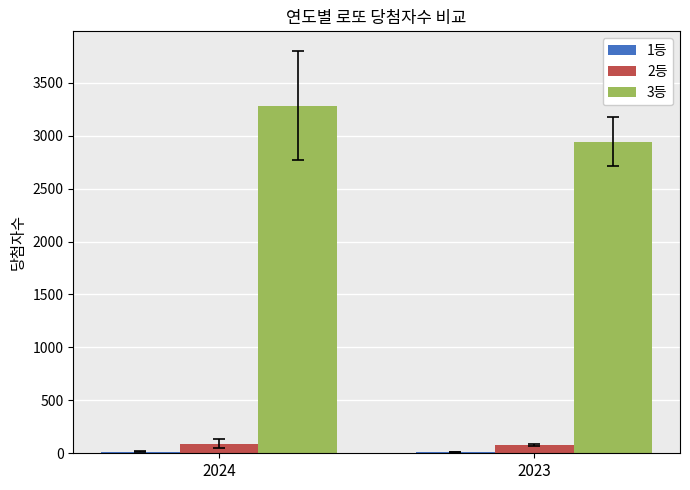

Which category has the highest value across all series?

2024